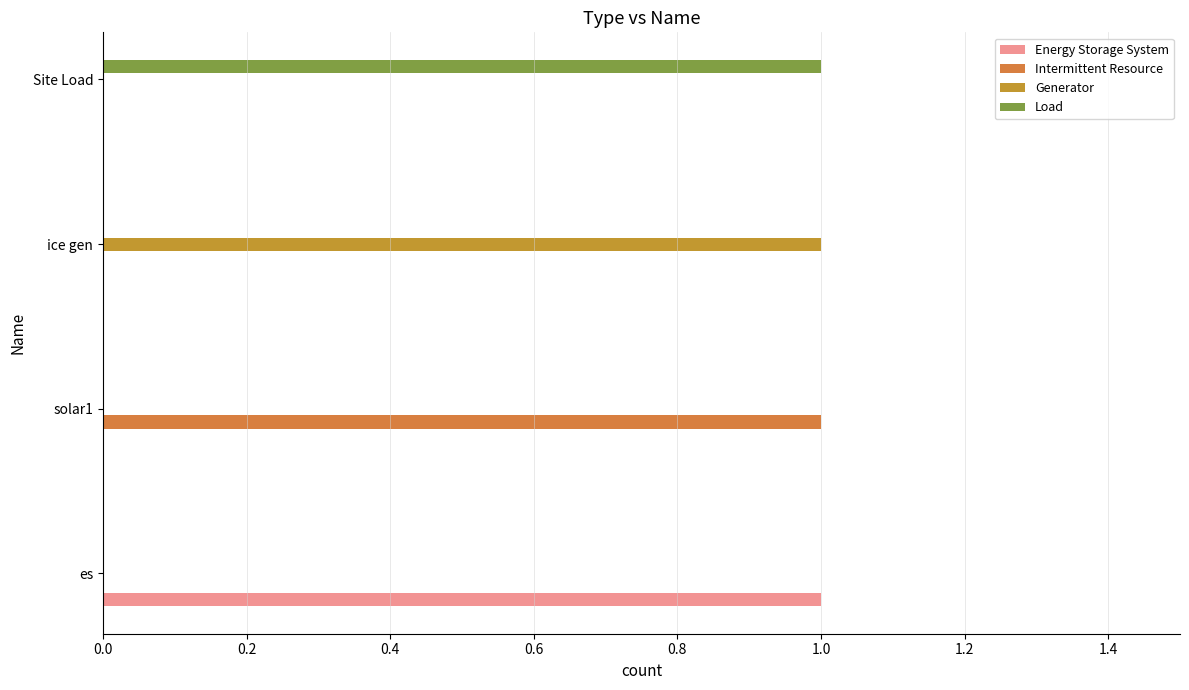

Is the value of Load at Site Load greater than the value of Energy Storage System at Site Load?

Yes